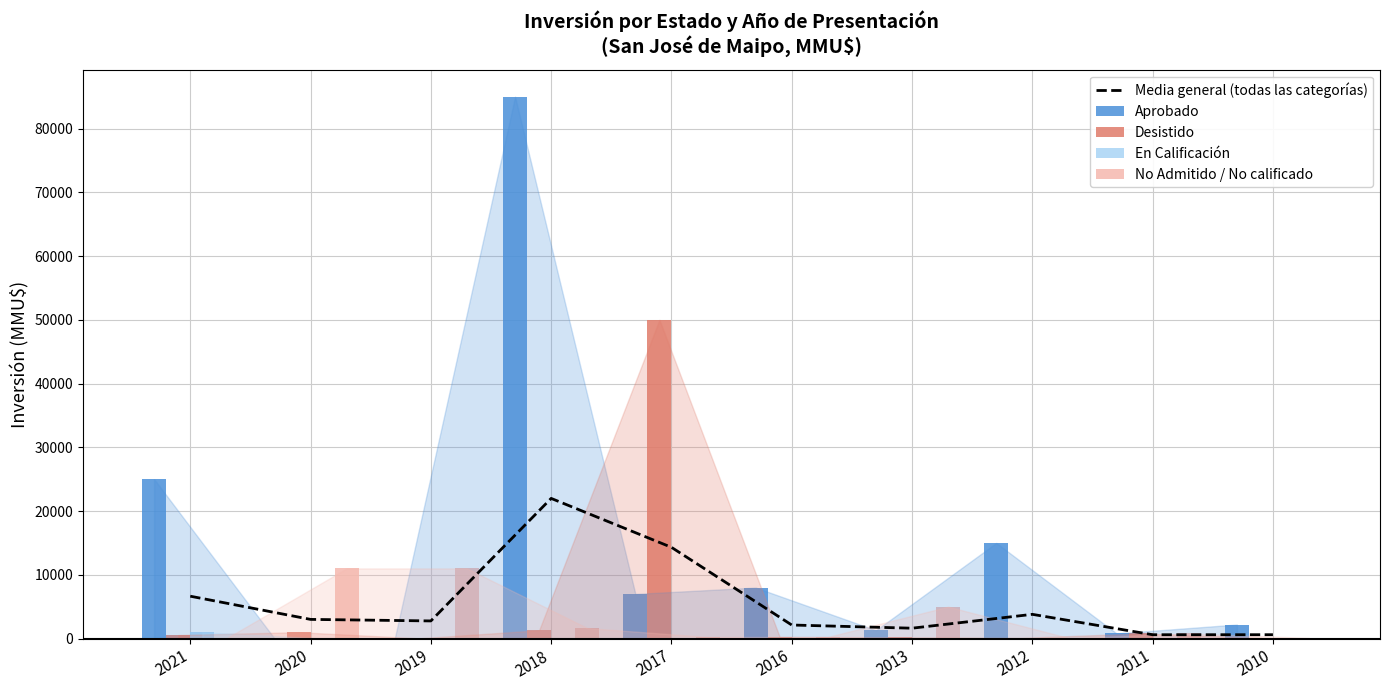

At which label is Desistido closest to 25015?

2018